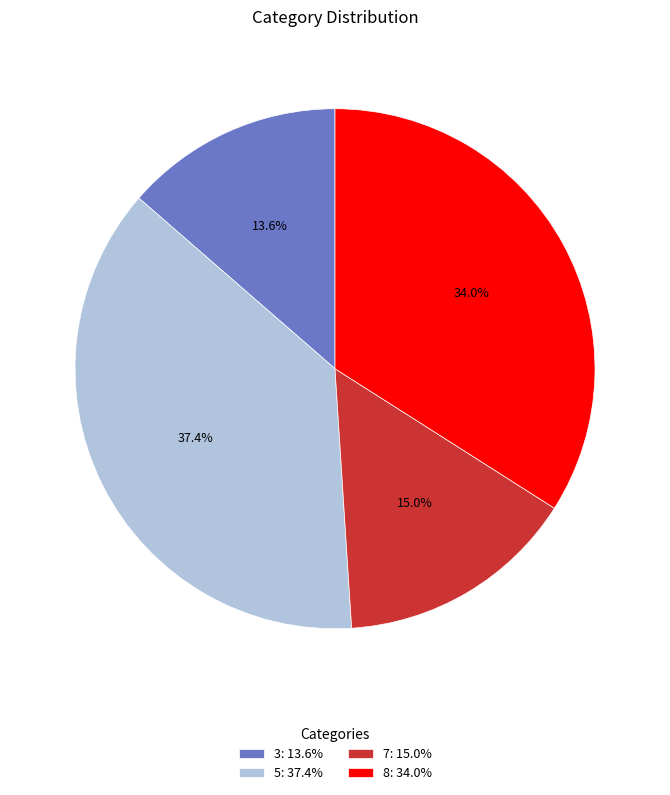

Combined, do 3 and 5 account for over 50%?

Yes